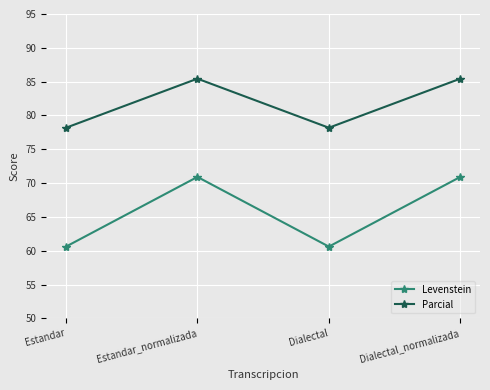

The value of Parcial at Dialectal is 78.2. True or false?

True